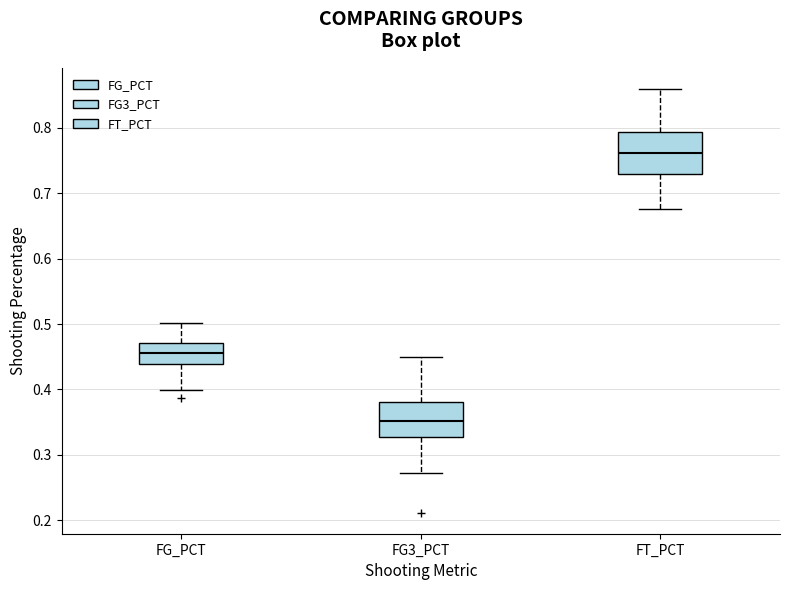

Reading left to right, read every box against the y-axis: the position of its median line, the range the box covers, and the ends of its whiskers. The values are not printed on the chart, so give them approximately, as read against the axis.

FG_PCT: median 0.46, box 0.44 to 0.47, whiskers 0.40 to 0.50
FG3_PCT: median 0.35, box 0.33 to 0.38, whiskers 0.27 to 0.45
FT_PCT: median 0.76, box 0.73 to 0.79, whiskers 0.68 to 0.86